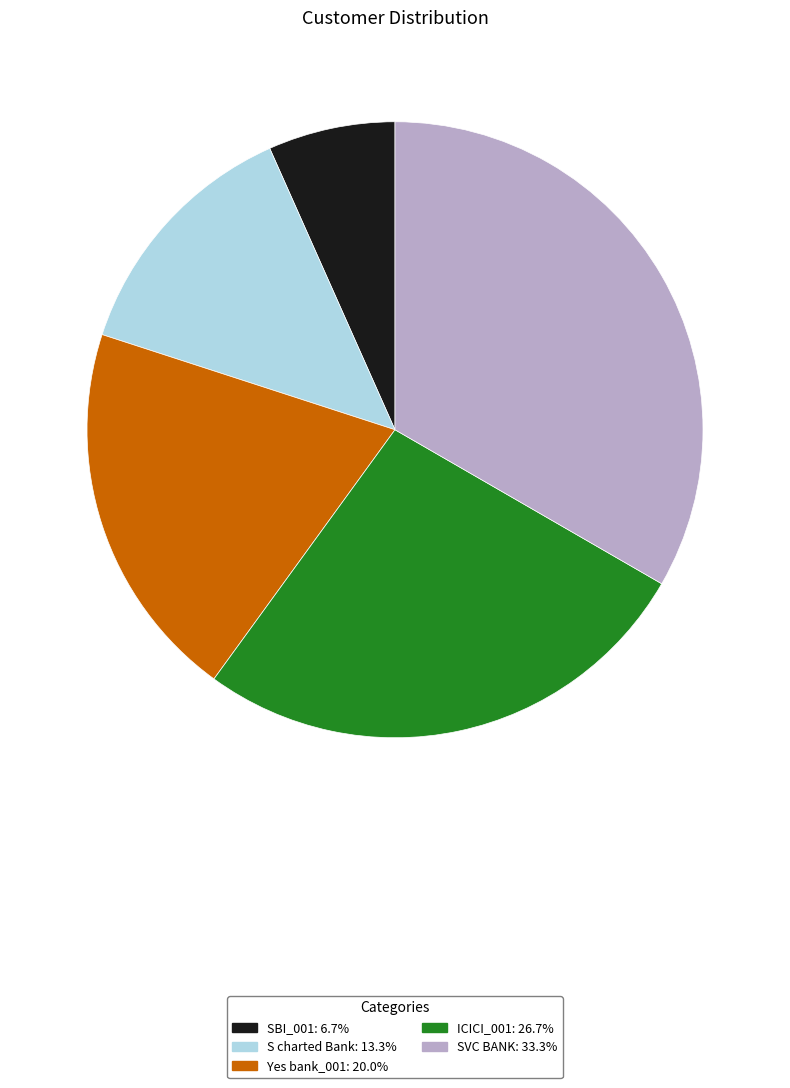

Which category has the smallest portion of the pie?

SBI_001